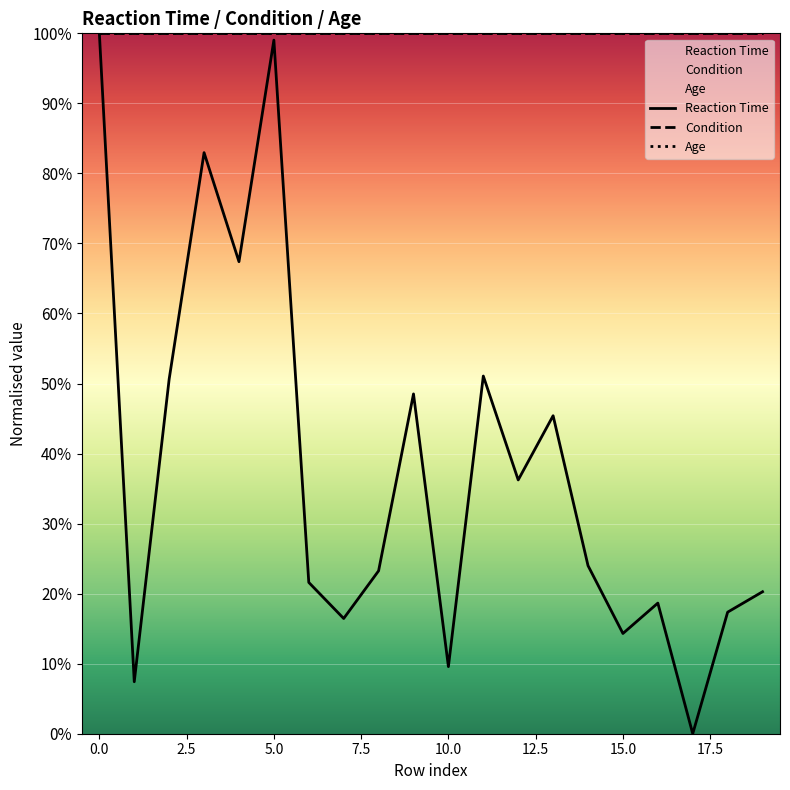

Rank the series by their maximum value, from lowest to highest.

Reaction Time, Condition, Age